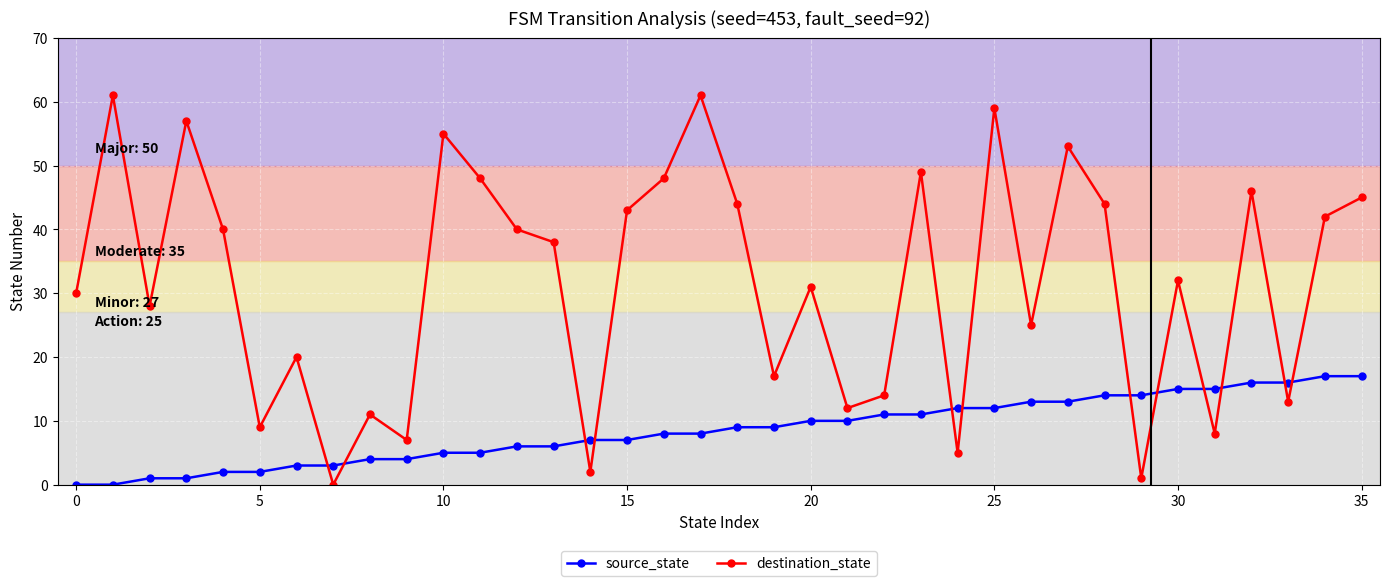

What is the maximum value for source_state?

17